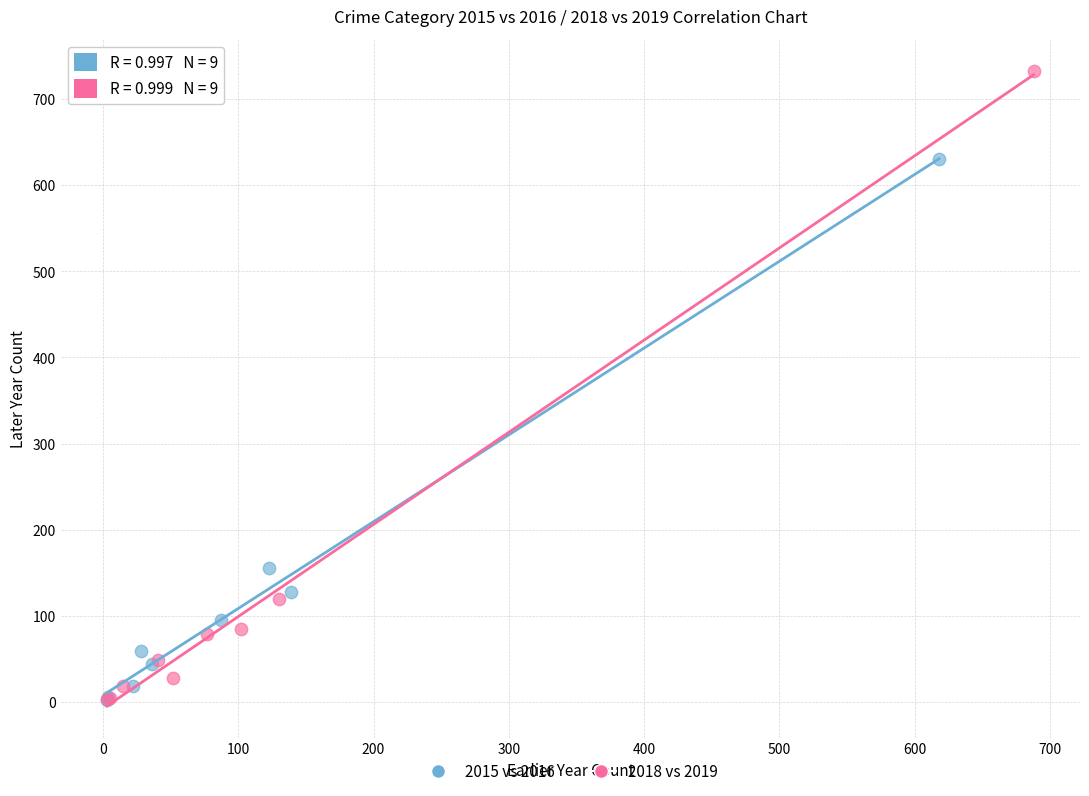

What are all the series names shown in the legend?

2015 vs 2016, 2018 vs 2019